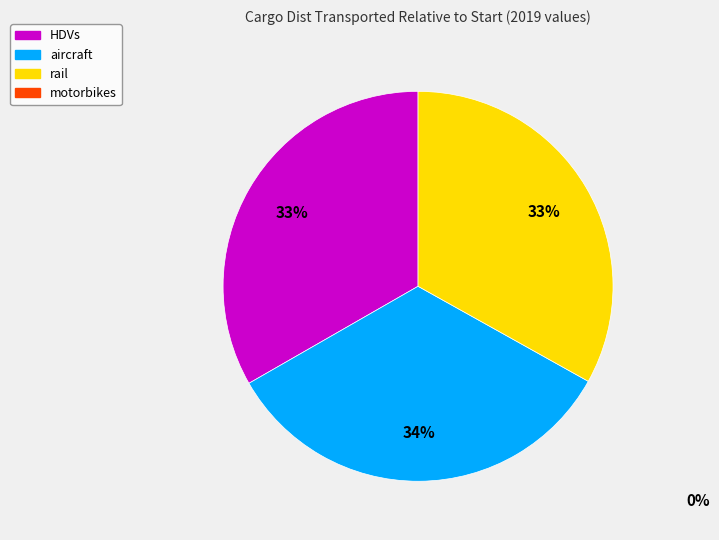

Is there a majority slice in this chart?

No